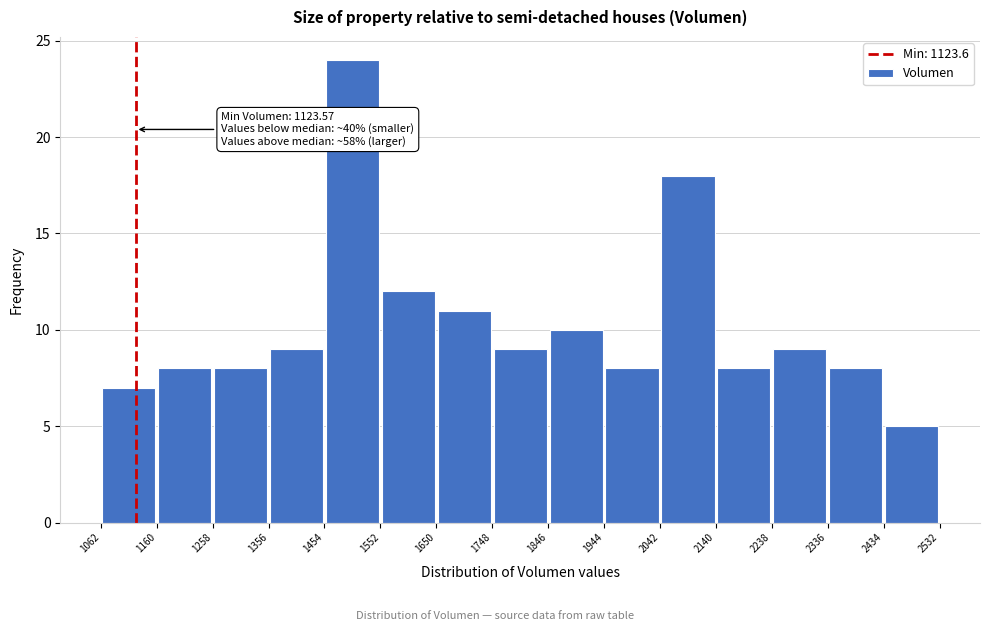

Over which range of the x-axis is the bar tallest?

1454 to 1552